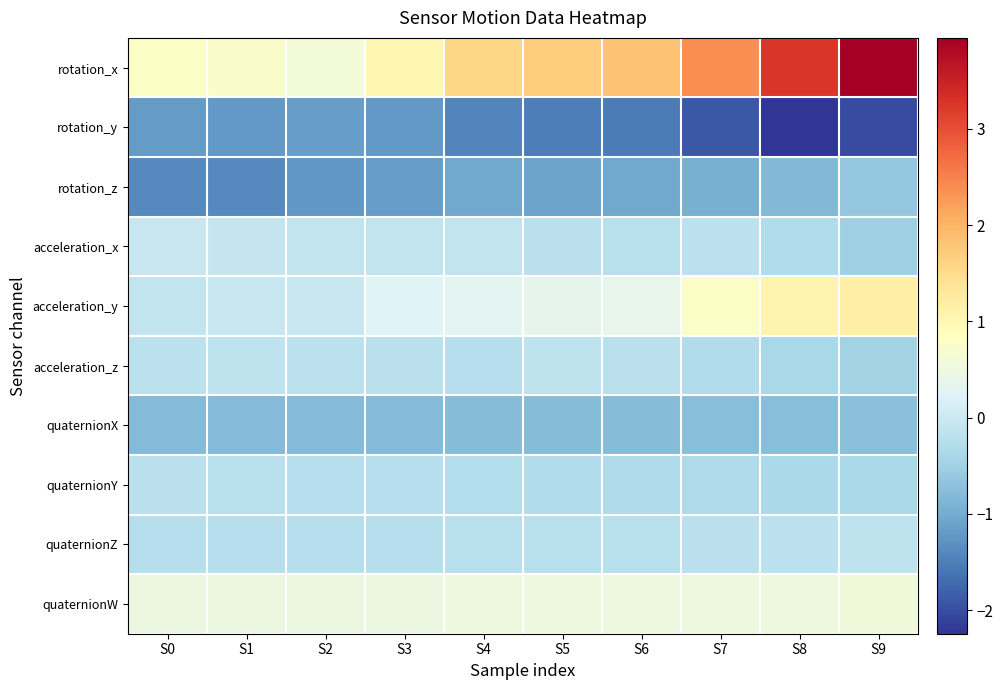

Reading right to left, extract all data points from this chart.

rotation_x: S9=3.9	S8=3.3	S7=2.4	S6=1.8	S5=1.7	S4=1.6	S3=1.0	S2=0.6	S1=0.7	S0=0.8
rotation_y: S9=-2.0	S8=-2.2	S7=-1.9	S6=-1.5	S5=-1.5	S4=-1.4	S3=-1.2	S2=-1.2	S1=-1.2	S0=-1.2
rotation_z: S9=-0.6	S8=-0.8	S7=-0.9	S6=-1.0	S5=-1.1	S4=-1.1	S3=-1.2	S2=-1.3	S1=-1.4	S0=-1.4
acceleration_x: S9=-0.5	S8=-0.3	S7=-0.2	S6=-0.2	S5=-0.2	S4=-0.1	S3=-0.1	S2=-0.1	S1=-0.1	S0=-0.0
acceleration_y: S9=1.2	S8=1.1	S7=0.8	S6=0.4	S5=0.4	S4=0.3	S3=0.2	S2=-0.0	S1=-0.0	S0=-0.1
acceleration_z: S9=-0.5	S8=-0.4	S7=-0.3	S6=-0.2	S5=-0.2	S4=-0.2	S3=-0.2	S2=-0.2	S1=-0.2	S0=-0.2
quaternionX: S9=-0.7	S8=-0.8	S7=-0.8	S6=-0.8	S5=-0.8	S4=-0.8	S3=-0.8	S2=-0.8	S1=-0.8	S0=-0.8
quaternionY: S9=-0.4	S8=-0.4	S7=-0.3	S6=-0.3	S5=-0.3	S4=-0.3	S3=-0.3	S2=-0.2	S1=-0.2	S0=-0.2
quaternionZ: S9=-0.2	S8=-0.2	S7=-0.2	S6=-0.2	S5=-0.2	S4=-0.2	S3=-0.2	S2=-0.3	S1=-0.3	S0=-0.3
quaternionW: S9=0.5	S8=0.5	S7=0.5	S6=0.5	S5=0.5	S4=0.5	S3=0.5	S2=0.5	S1=0.5	S0=0.5